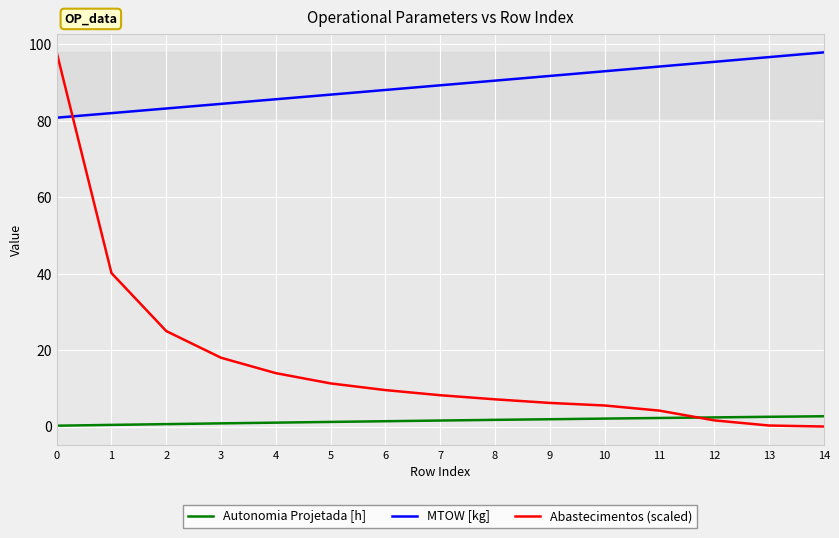

Which series ends up on top after the final intersection of Abastecimentos (scaled) and MTOW [kg]?

MTOW [kg]